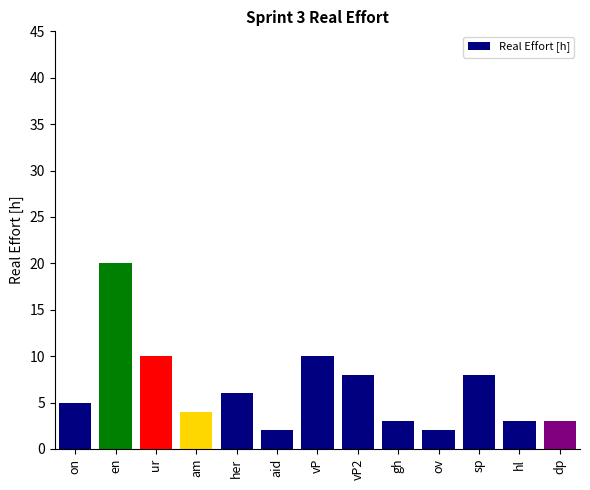

At which category does the chart reach its peak across all series?

en